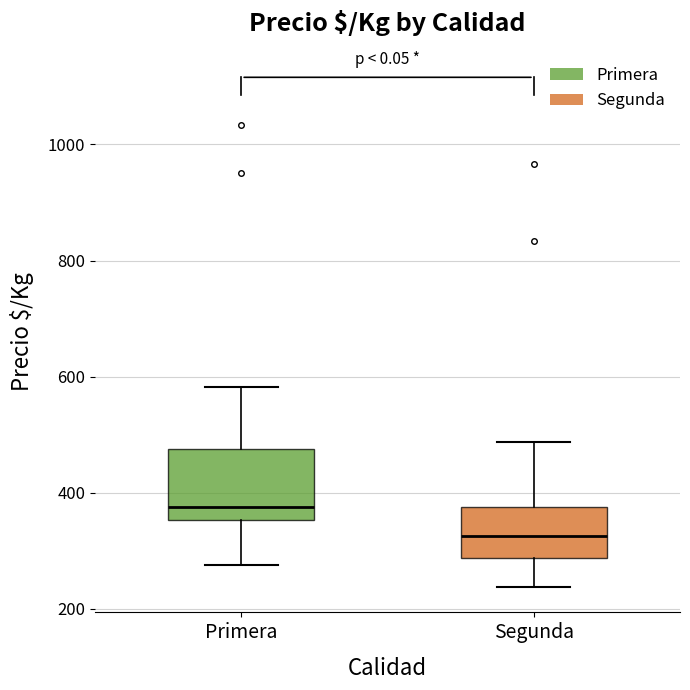

Where does the median line of the box for Segunda sit on the y-axis? The values are not printed on the chart, so give them approximately, as read against the axis.

320